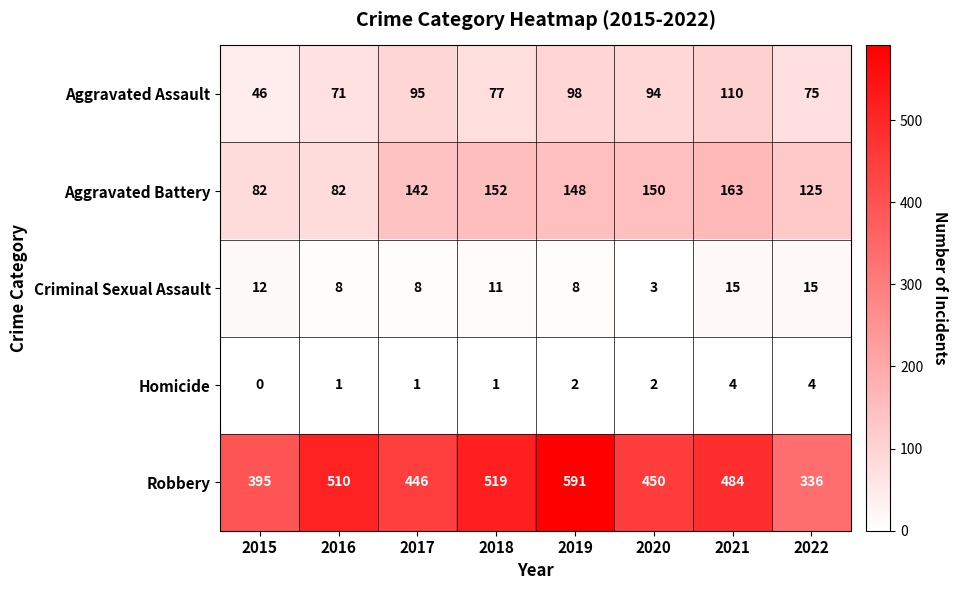

Rank the series by their maximum value, from highest to lowest.

Robbery, Aggravated Battery, Aggravated Assault, Criminal Sexual Assault, Homicide